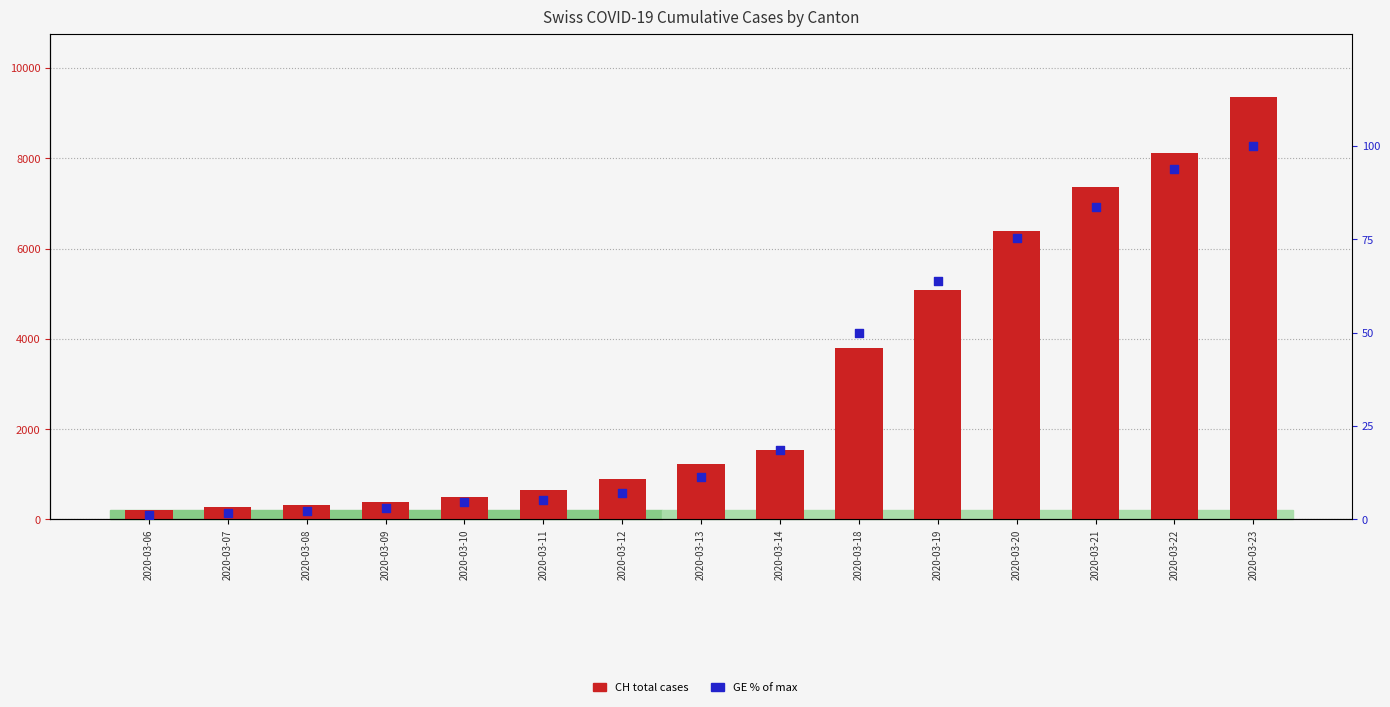

What are all the series names shown in the legend?

CH (Total), GE (% of max)